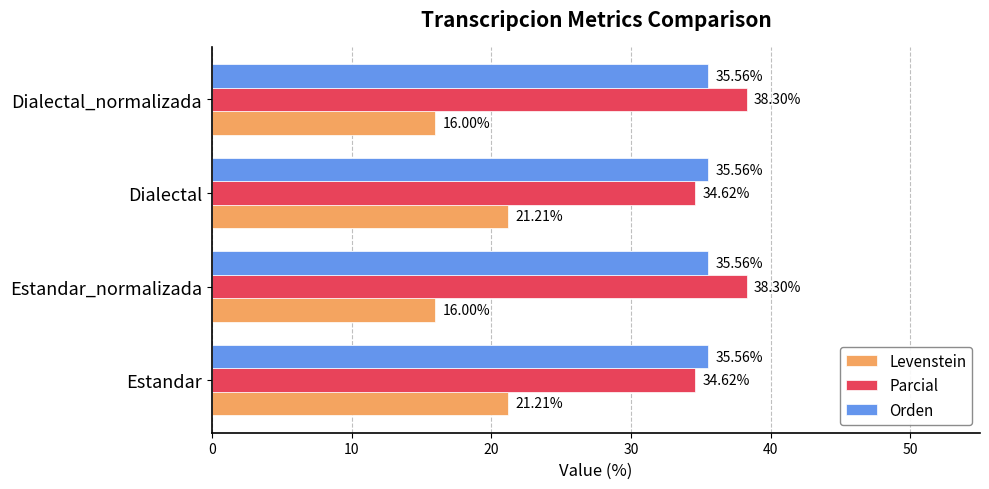

List the series in order of their peak value, highest first.

Parcial, Orden, Levenstein